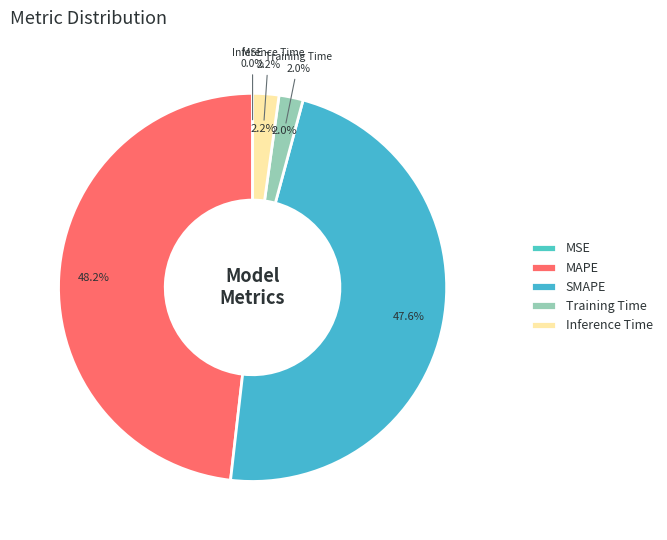

Which has a higher value, MAPE or MSE?

MAPE